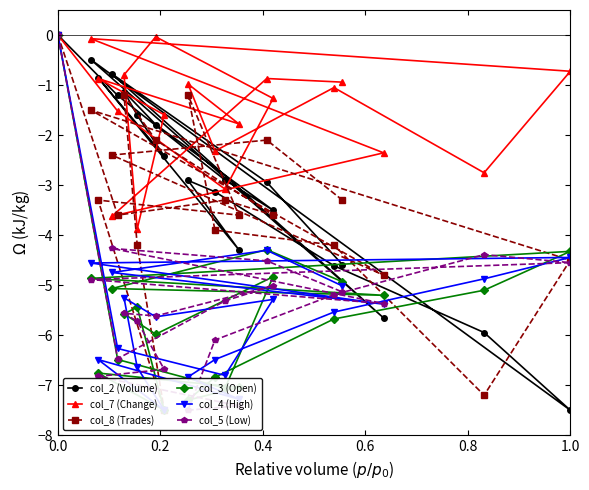

After their last crossing, which series has the higher values: col_2 (Volume) or col_8 (Trades)?

col_8 (Trades)